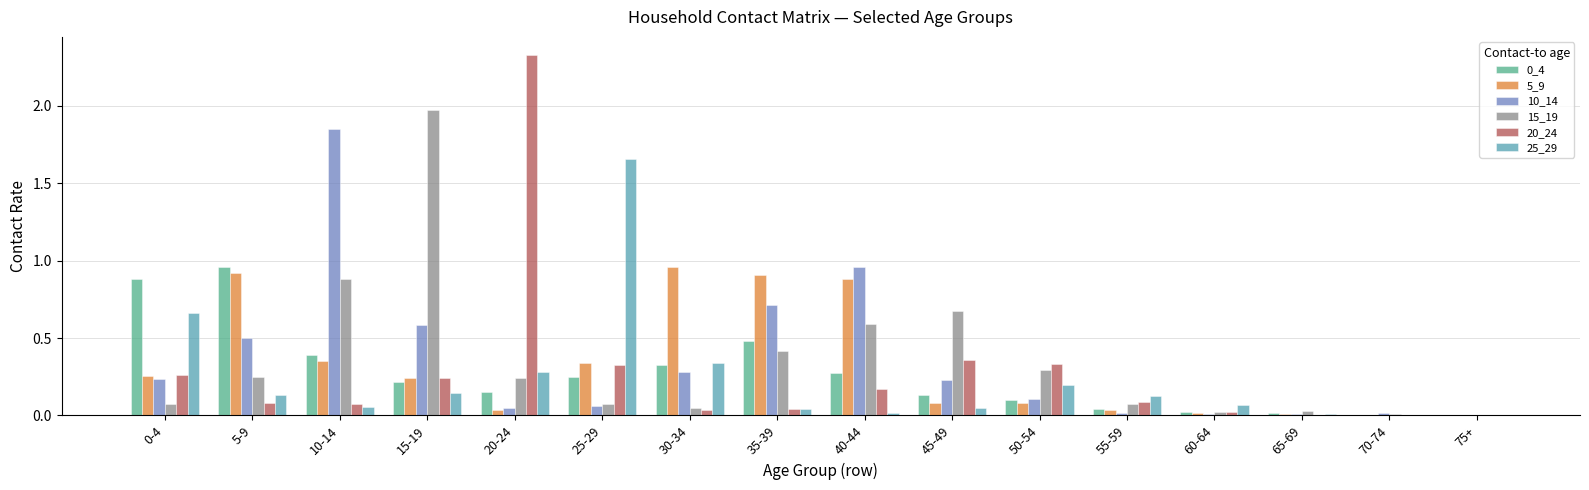

Which category has the highest value across all series?

20-24